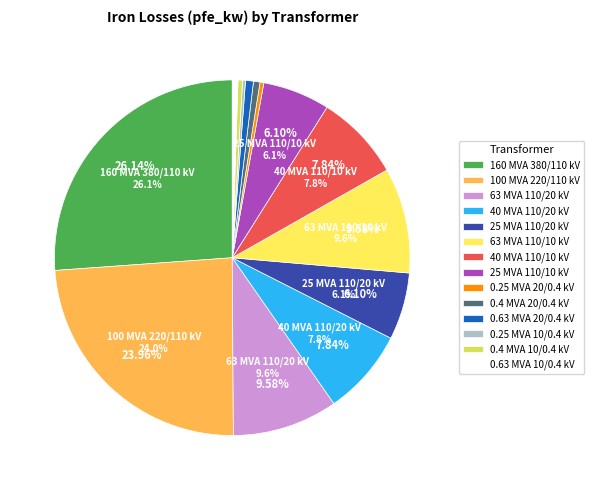

What is the change in value from 100 MVA 220/110 kV to 0.25 MVA 10/0.4 kV?

-54.4